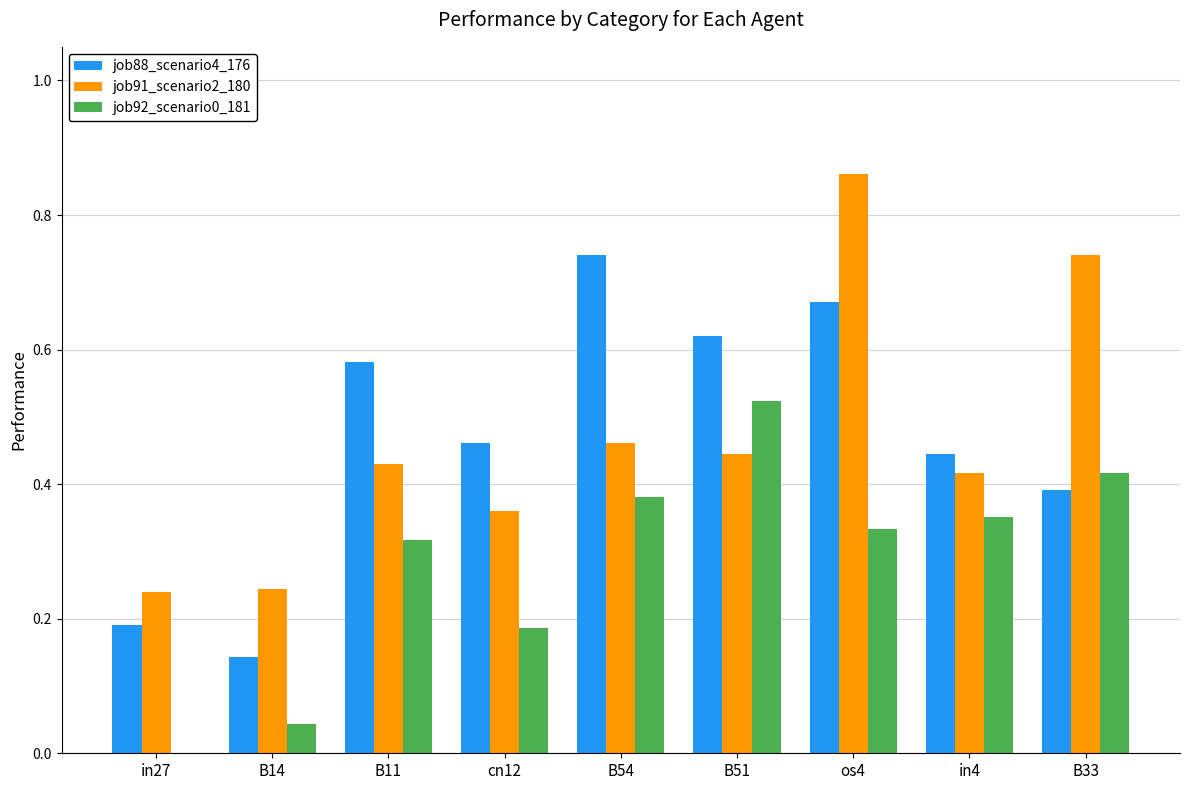

What is the total value across all series at in4?

1.2